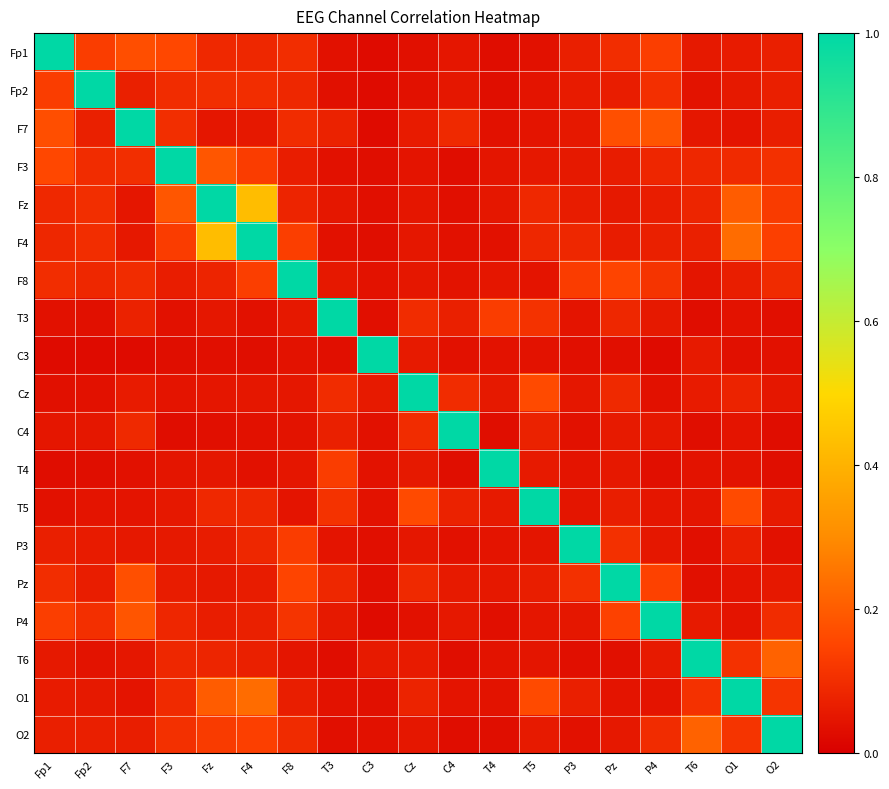

How many data points does each series have?

19